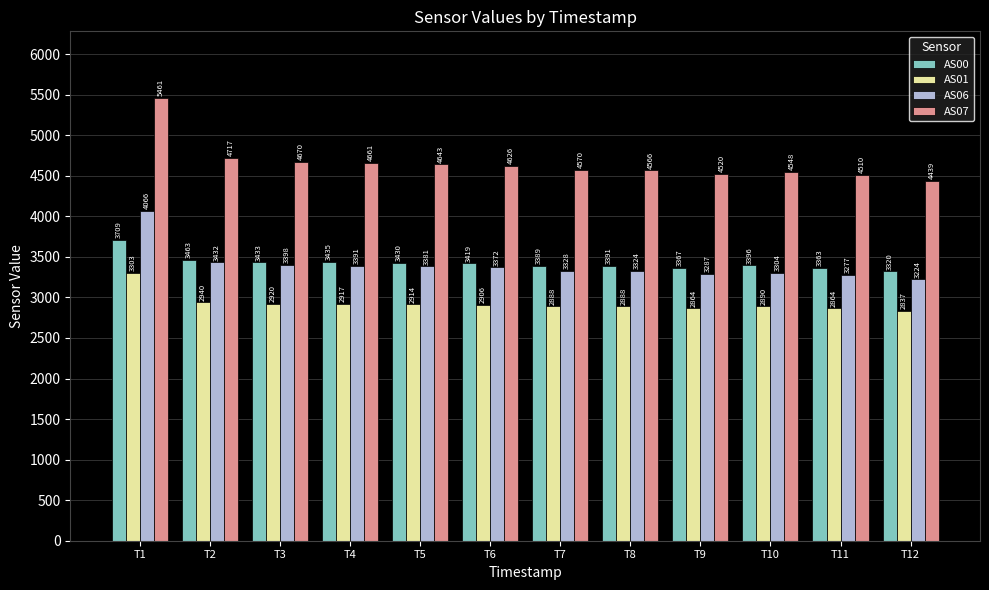

At which category is the sum across all series the highest?

T1